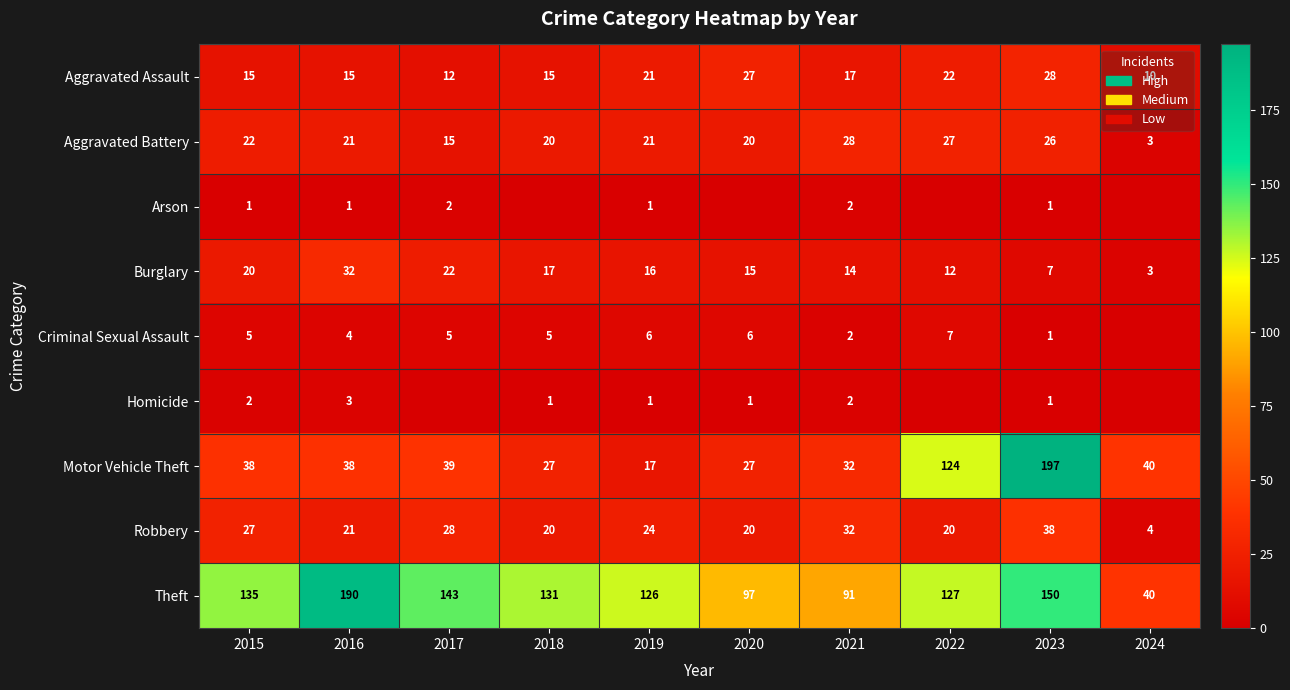

What is the difference between the Motor Vehicle Theft values at 2016 and 2022?

86